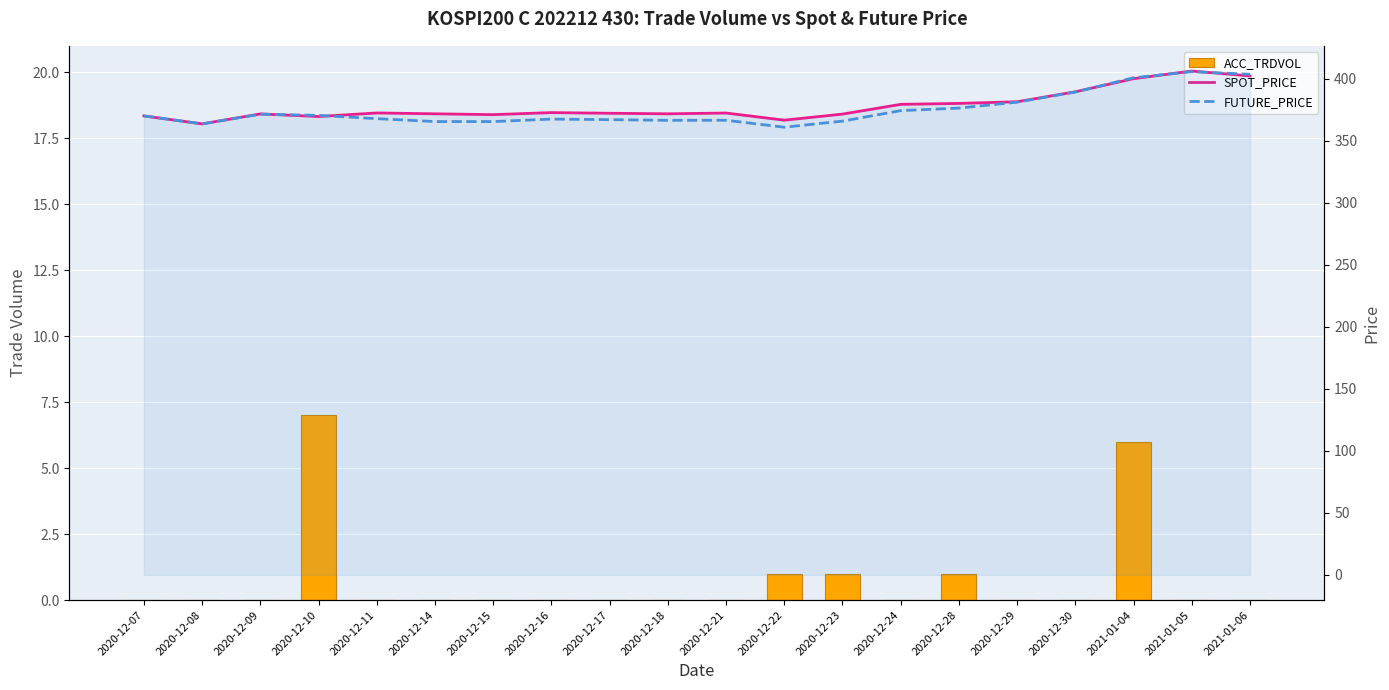

What are all the series names shown in the legend?

ACC_TRDVOL, SPOT_PRICE, FUTURE_PRICE